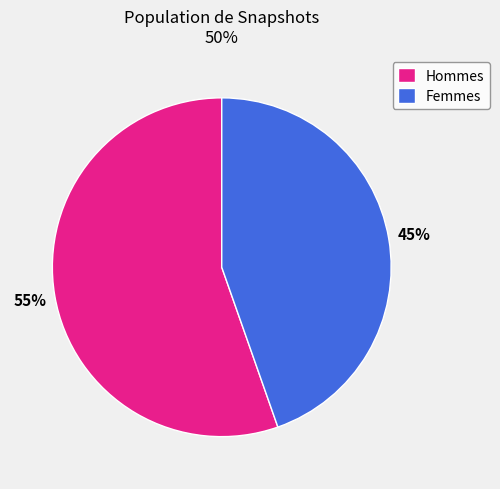

The Femmes slice represents 51% of the pie. True or false?

False